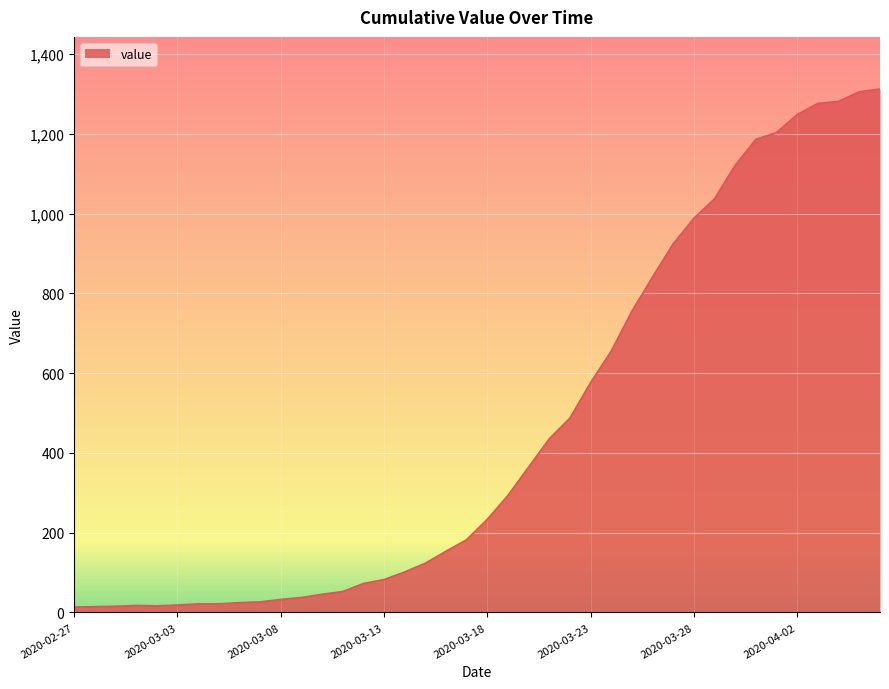

What is the maximum value shown in the chart?

1312